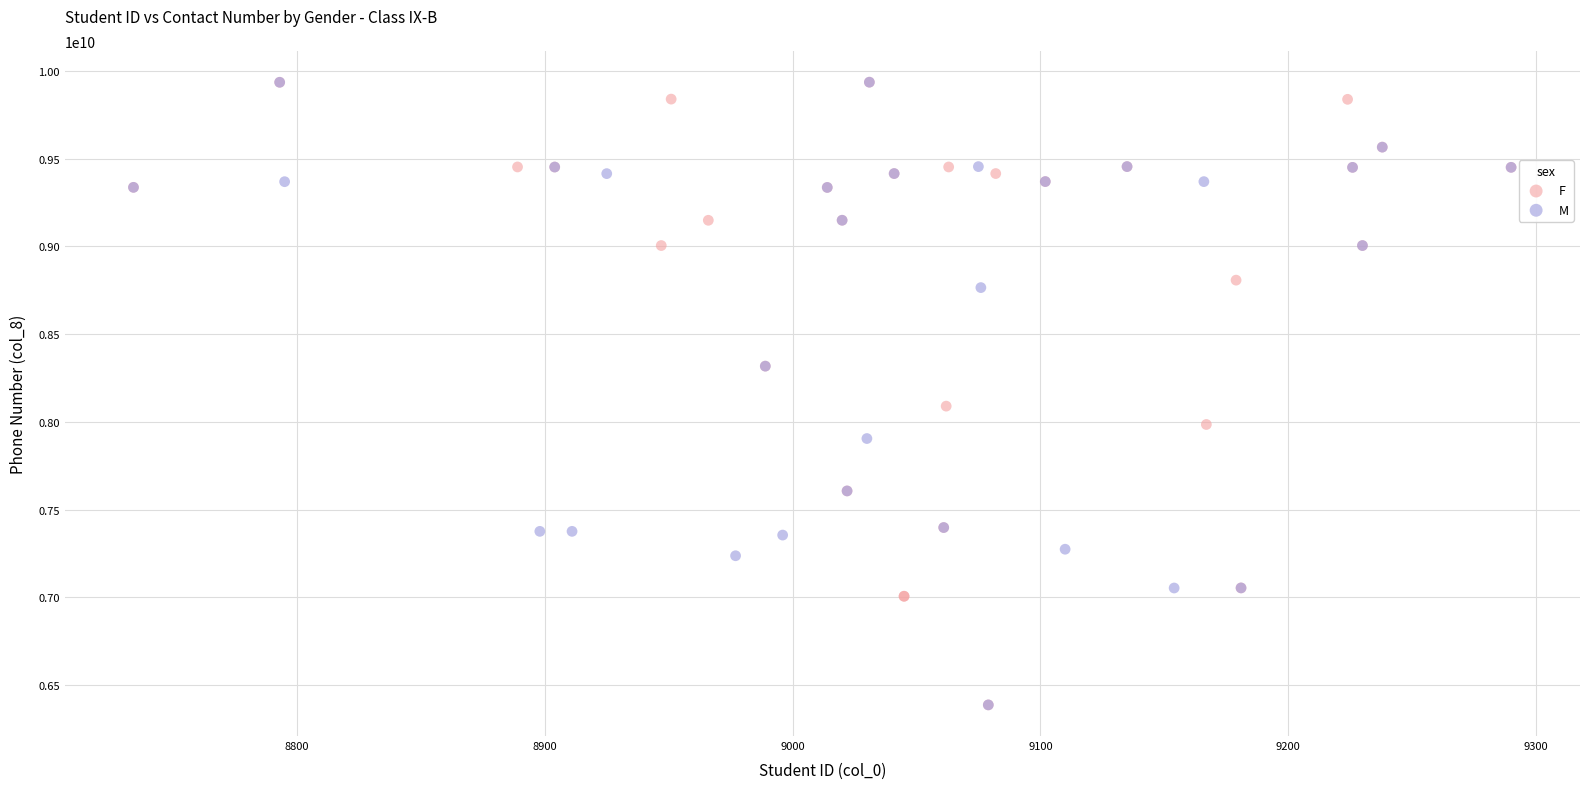

What are all the series names shown in the legend?

F, M